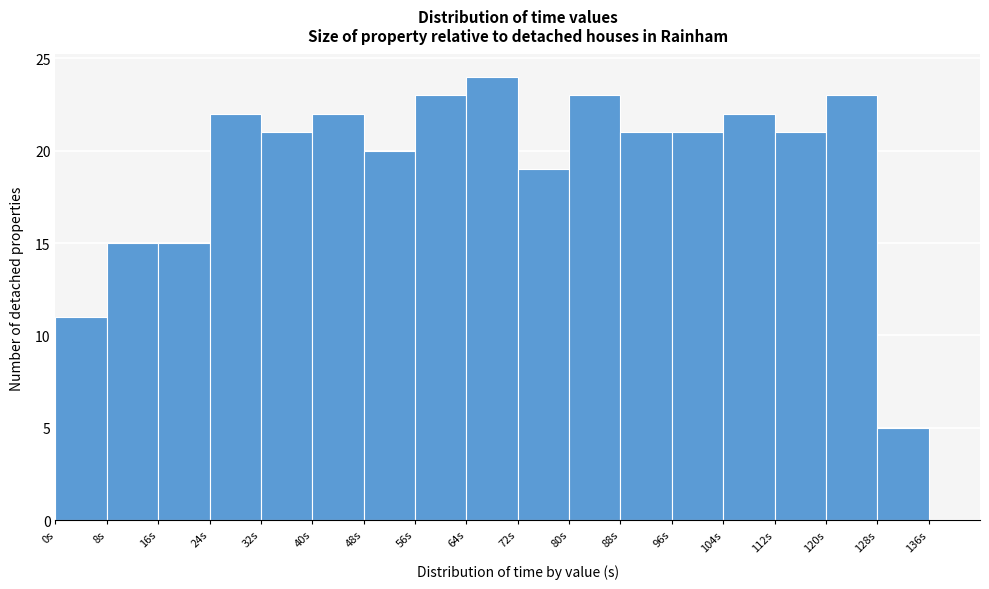

What is the height of the bar covering 24 to 32 on the x-axis? The values are not printed on the chart, so give them approximately, as read against the axis.

22